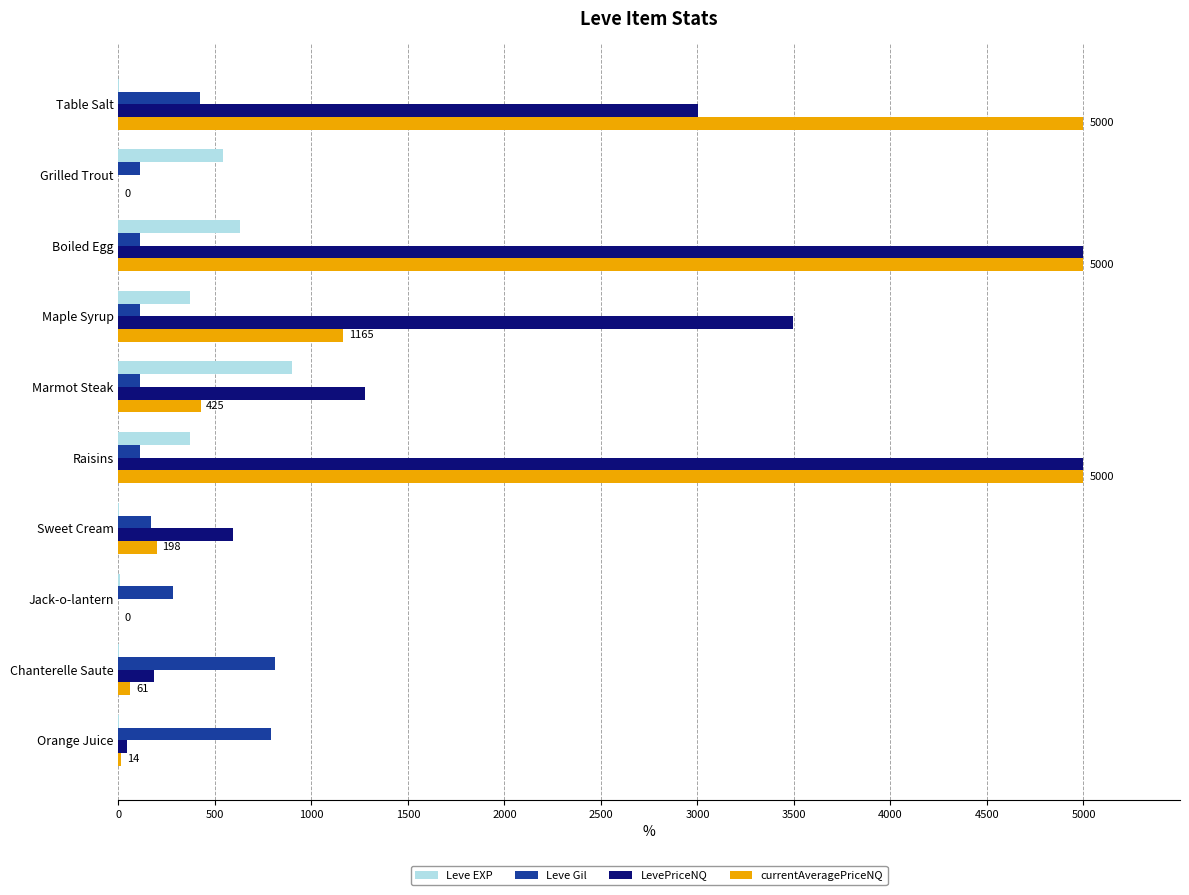

The Leve Gil series shows 113 at Marmot Steak. True or false?

True